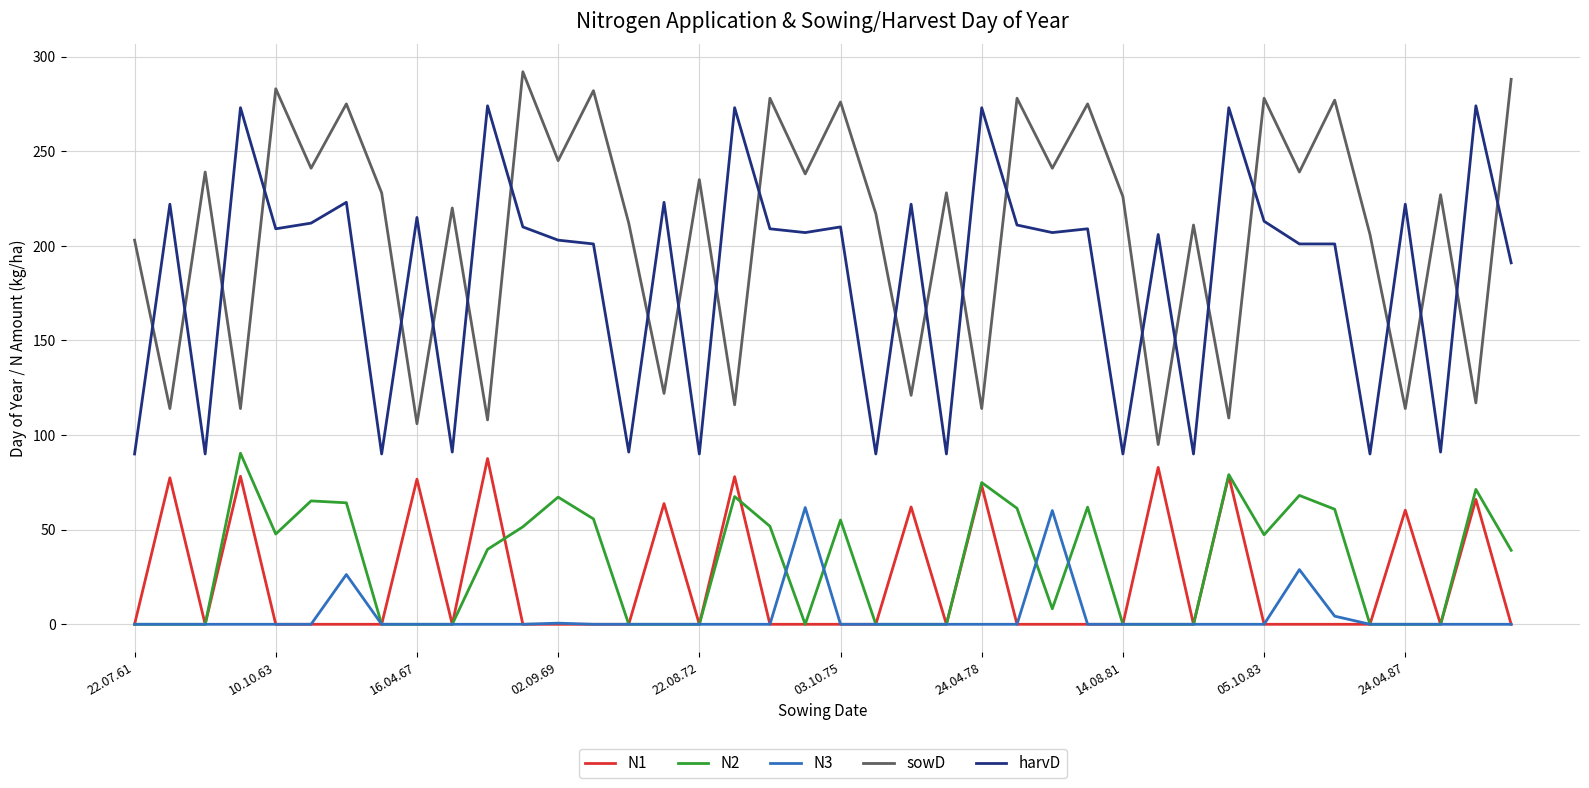

How many lines are shown in the chart?

5